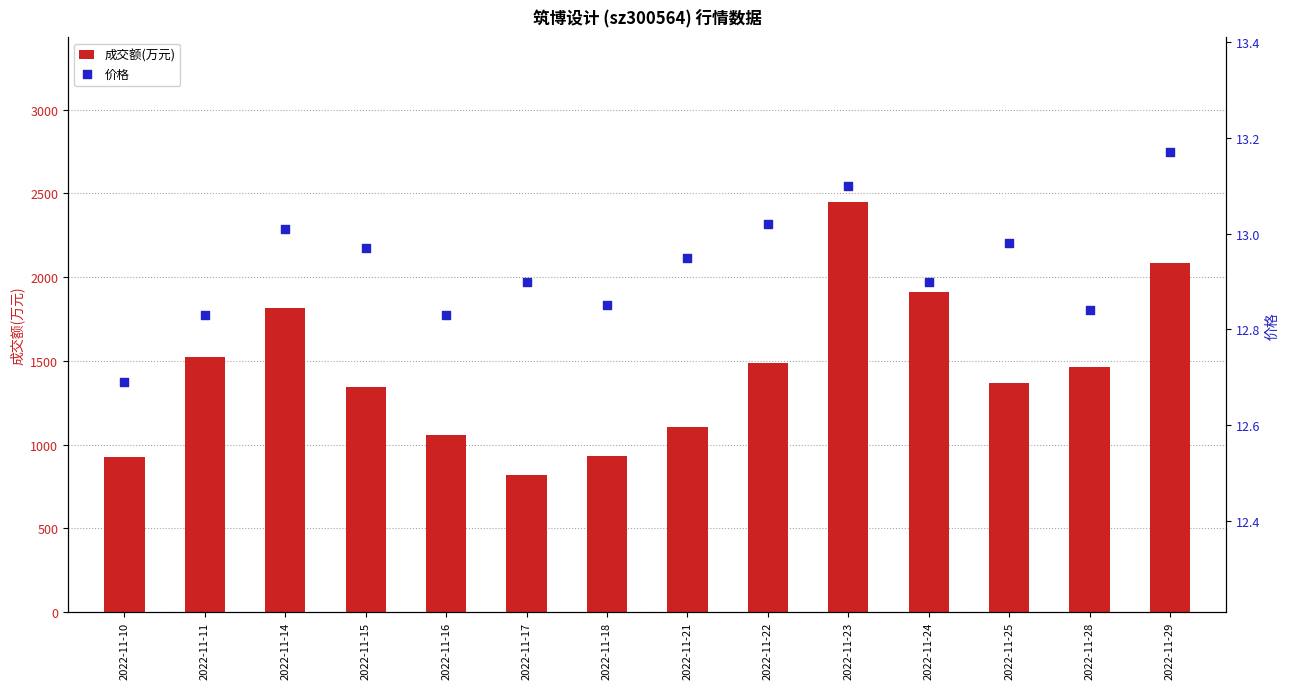

At which category is the sum across all series the highest?

2022-11-23